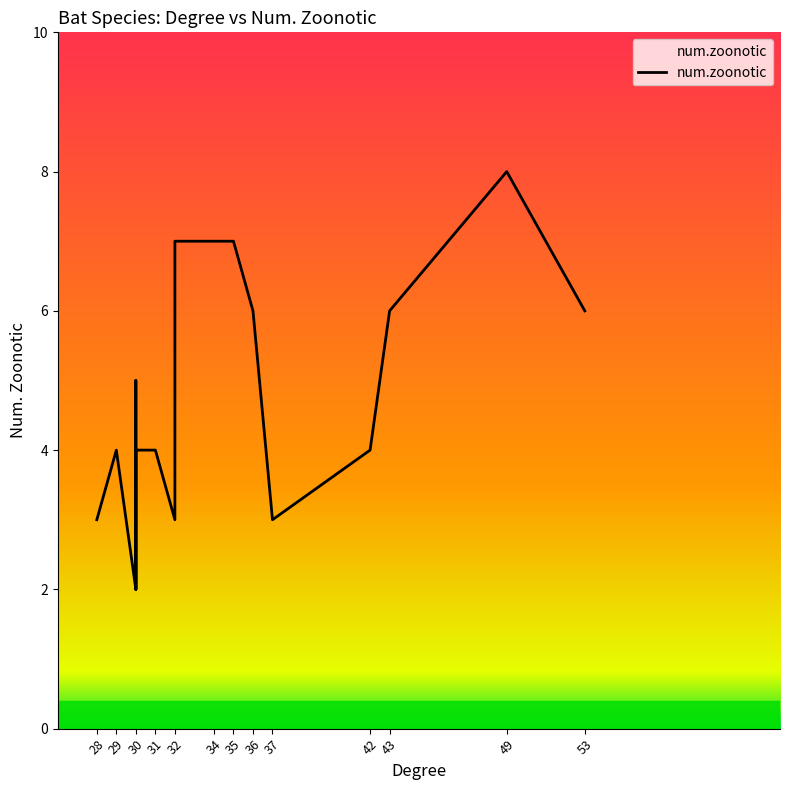

Between 30 and 29, which is larger?

30